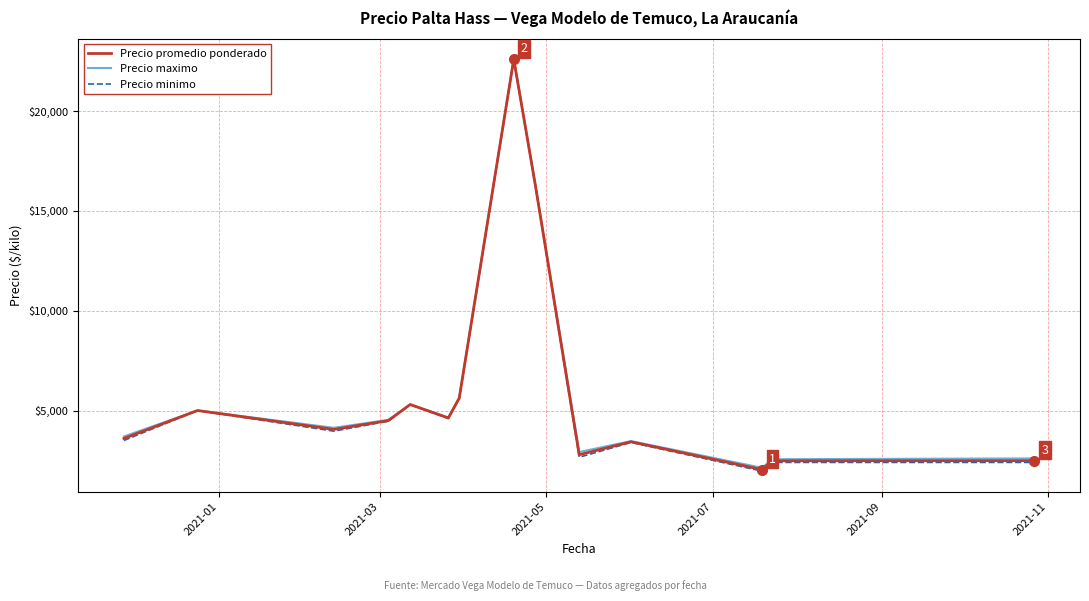

What is the lowest value of the Precio maximo series?

2133.3